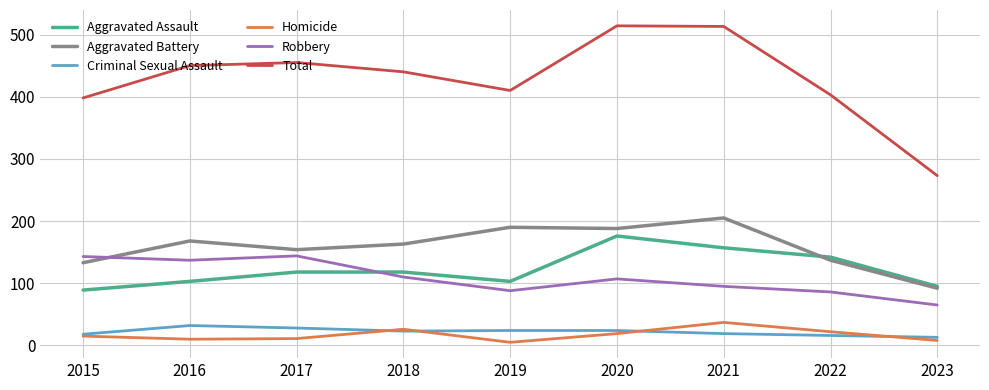

The Robbery series shows 232 at 2015. True or false?

False